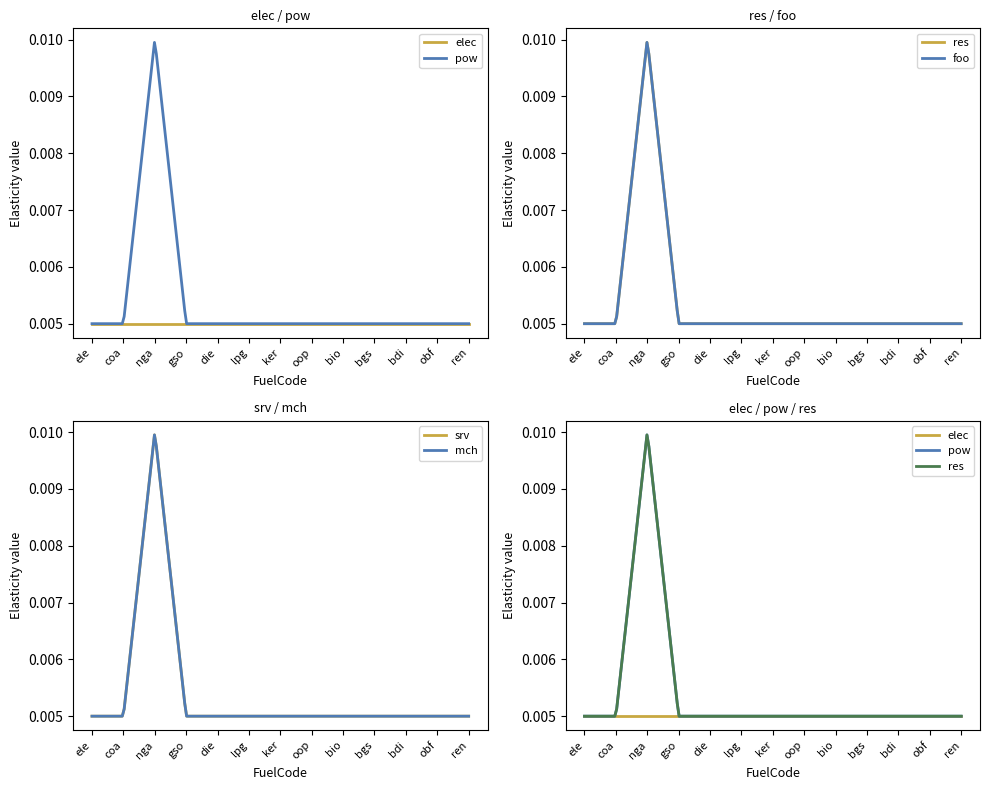

The value of elec at bdi is 0.0. True or false?

True